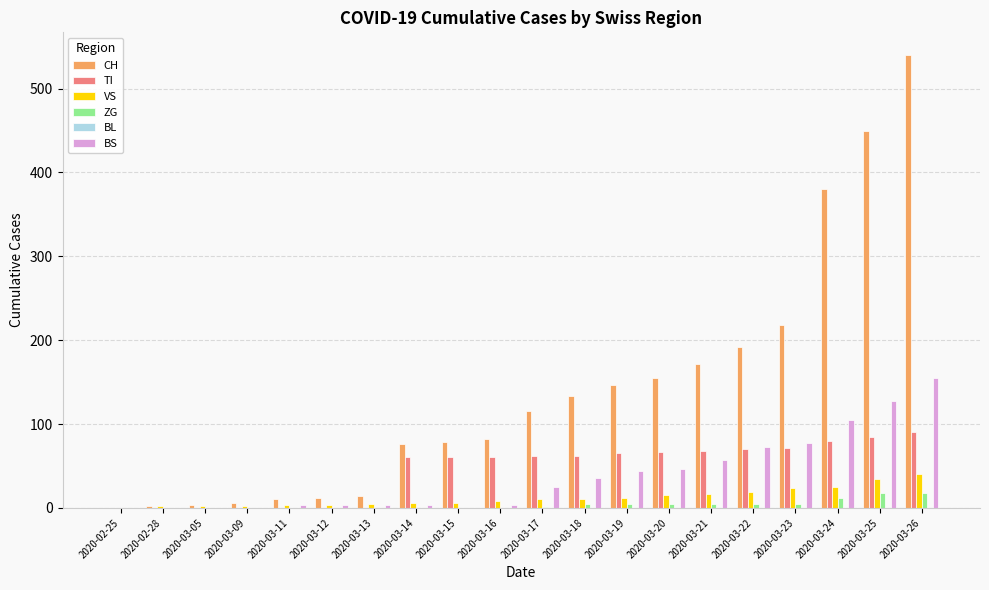

At which category is the sum across all series the highest?

2020-03-26